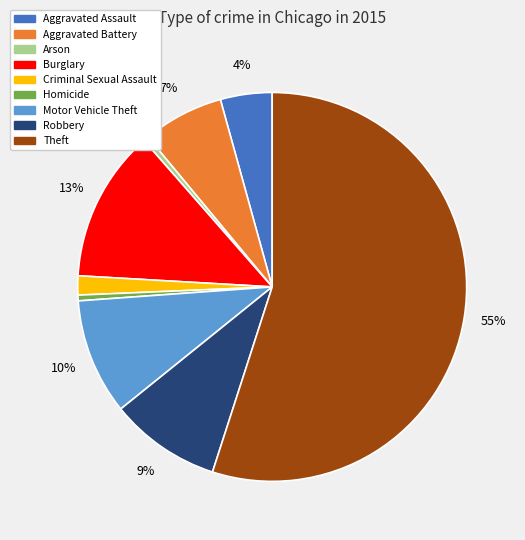

True or false: Aggravated Assault accounts for 15% of the total.

False